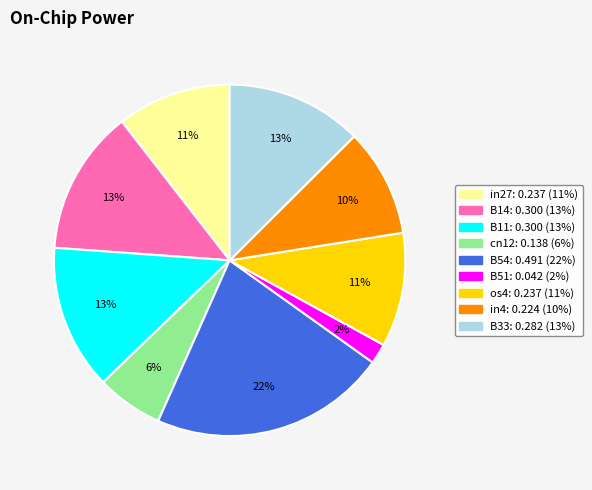

Does B51 account for over 50% of the chart?

No